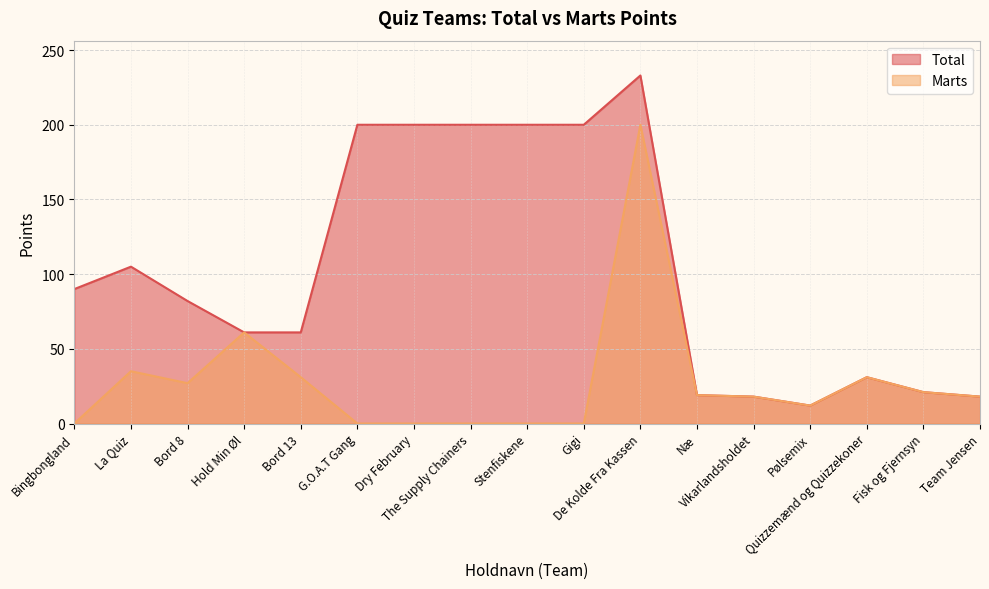

What is the label of the 10th point from the right?

The Supply Chainers